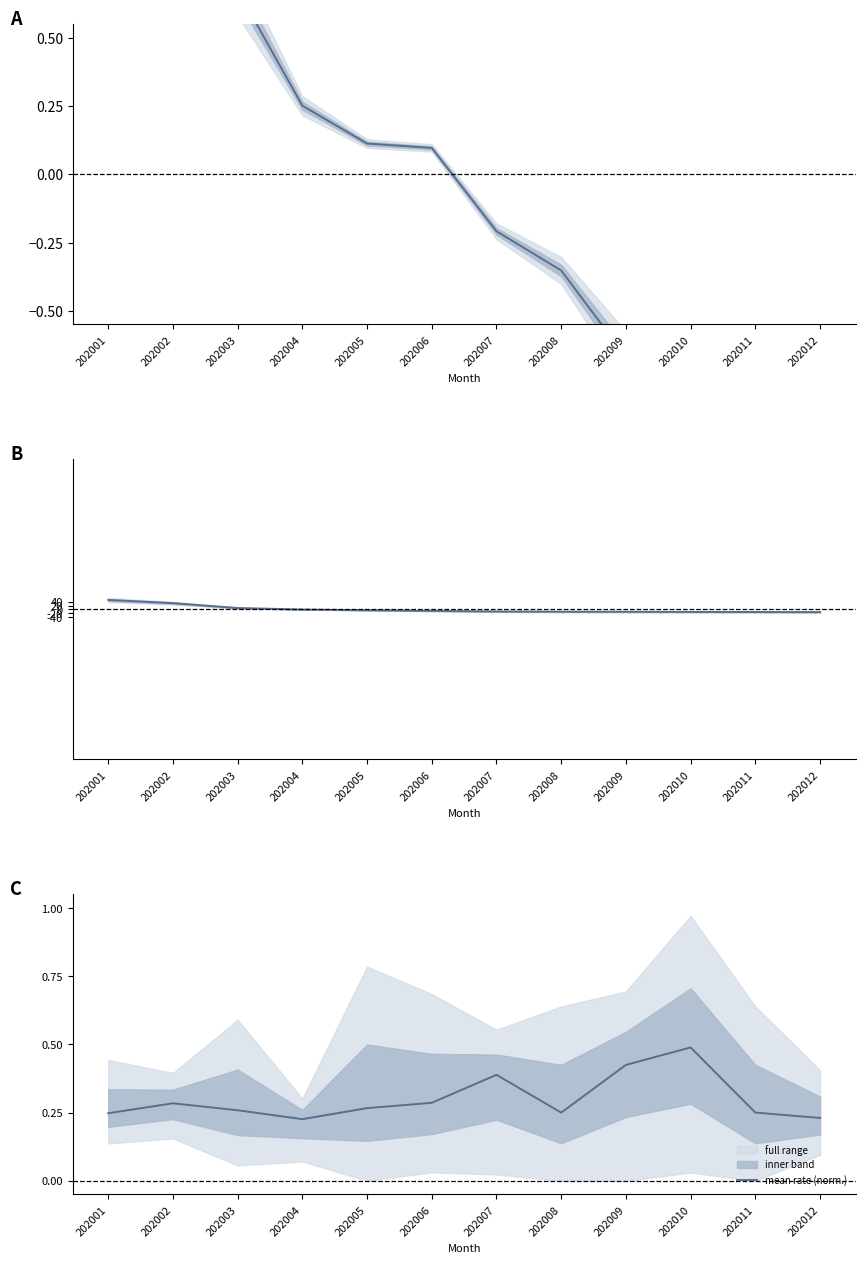

Reading right to left, transcribe all the data shown in this chart.

AVG_AMT (z-score): 202012=-1.3	202011=-1.2	202010=-0.8	202009=-0.7	202008=-0.4	202007=-0.2	202006=0.1	202005=0.1	202004=0.3	202003=0.7	202002=1.2	202001=2.3
EST_HGA (z-score): 202012=-0.7	202011=-0.7	202010=-0.7	202009=-0.6	202008=-0.6	202007=-0.6	202006=-0.4	202005=-0.2	202004=-0.0	202003=0.4	202002=1.7	202001=2.5
mean rate (norm.): 202012=0.2	202011=0.3	202010=0.5	202009=0.4	202008=0.3	202007=0.4	202006=0.3	202005=0.3	202004=0.2	202003=0.3	202002=0.3	202001=0.2